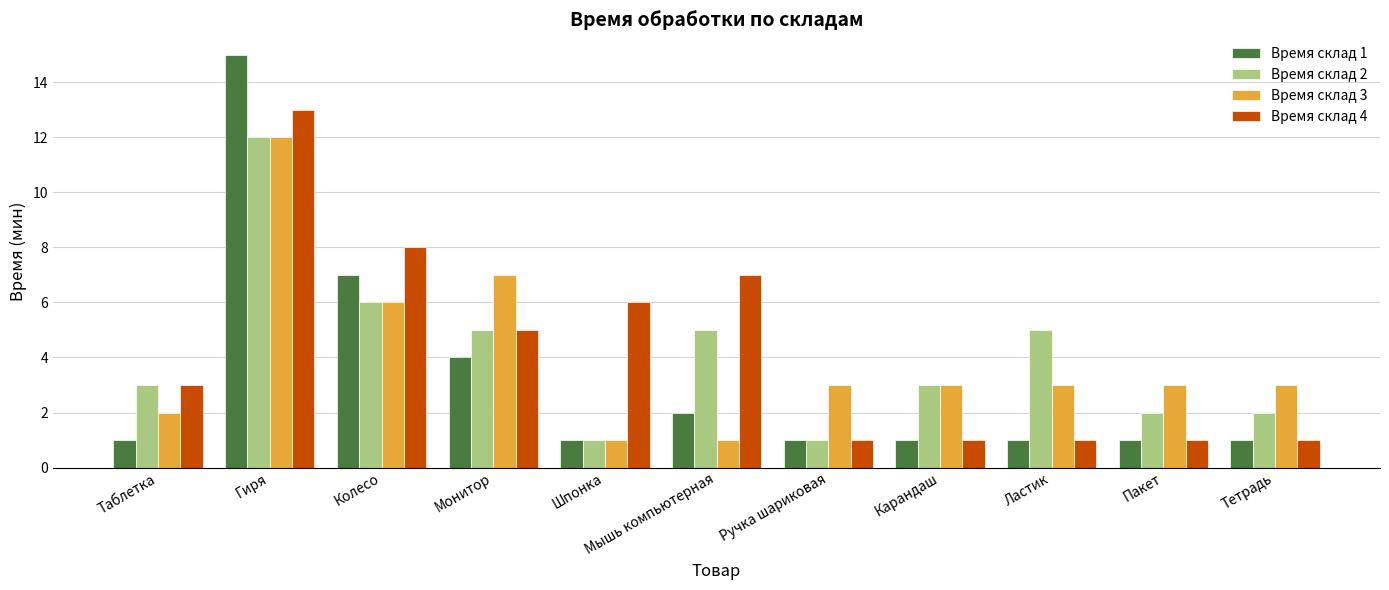

How many series are shown in this chart?

4